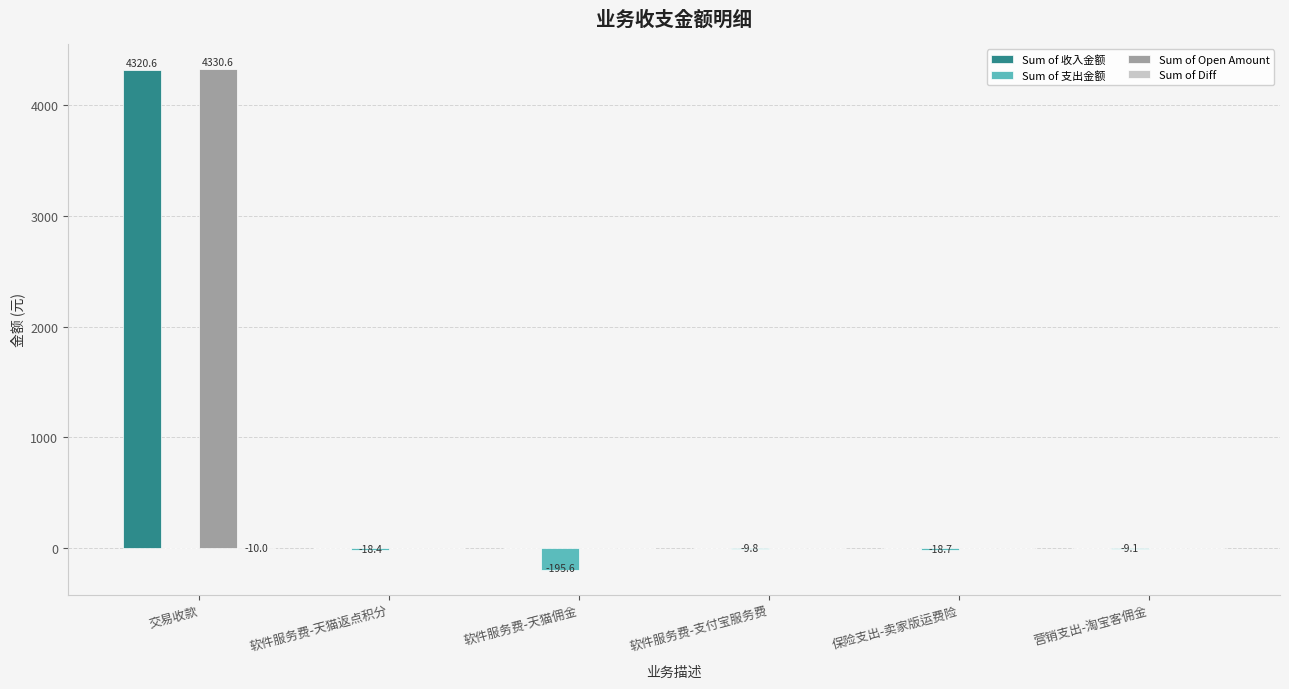

What is the sum of all Sum of Open Amount values?

4330.6